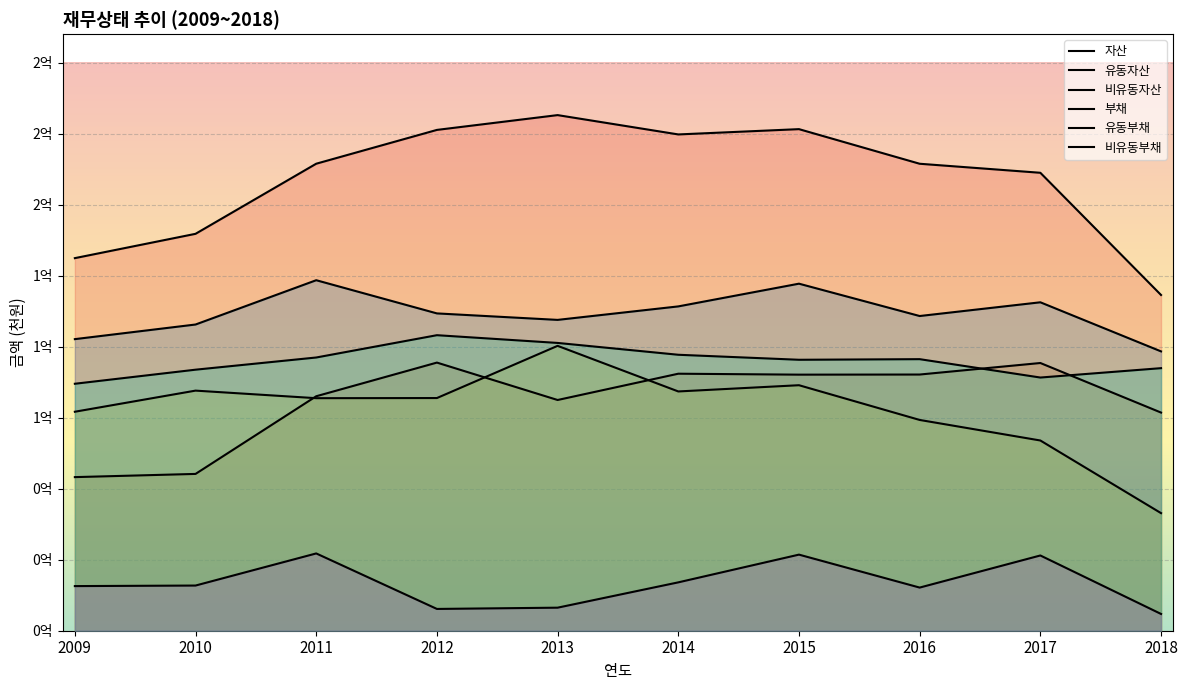

What is the total value across all series at 2016?

550321859